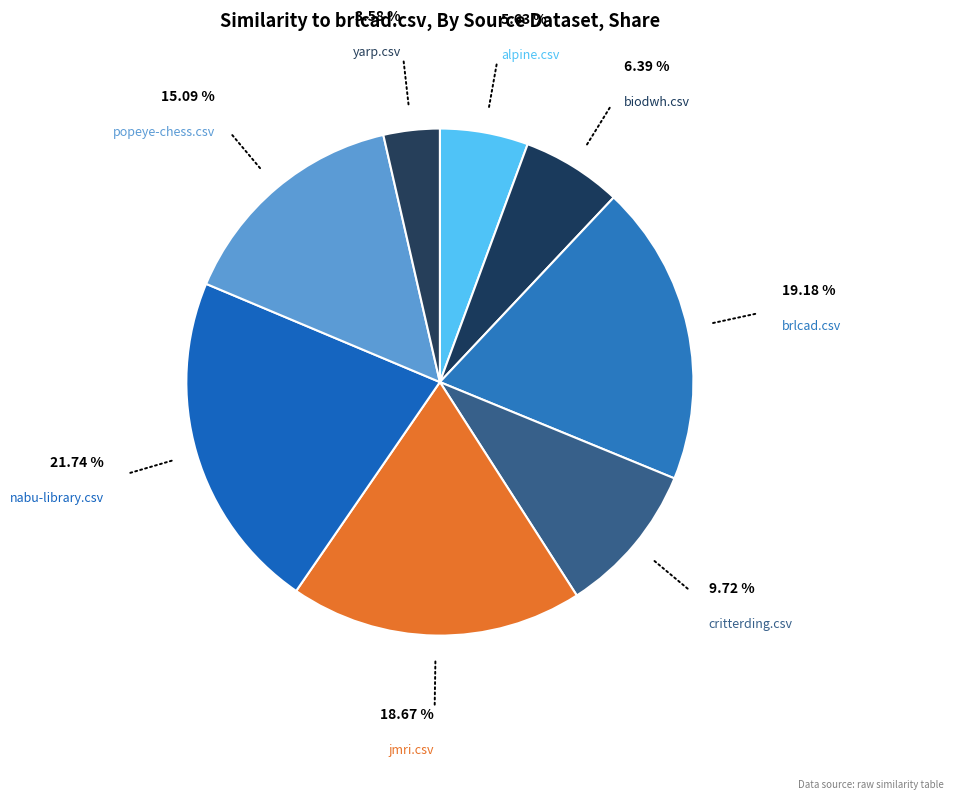

How many segments does this pie chart have?

8